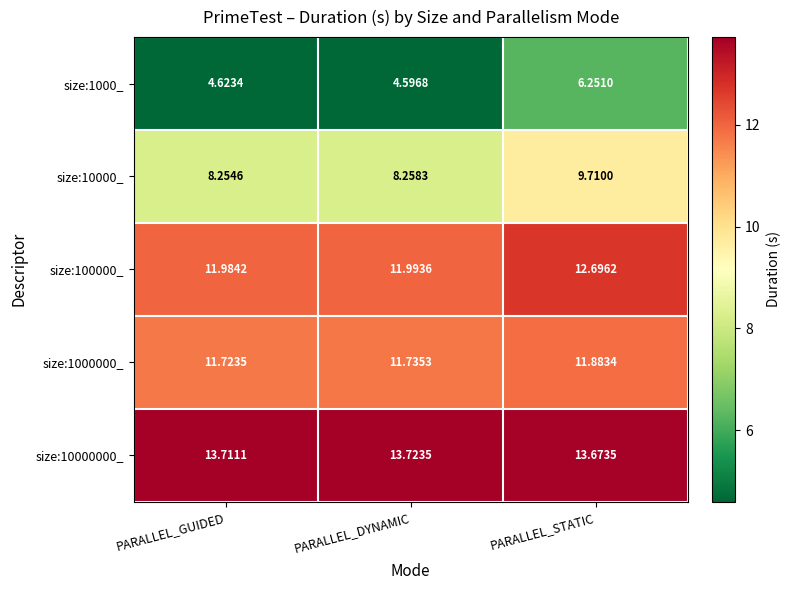

At which label does size:10000_ reach its peak?

PARALLEL_STATIC